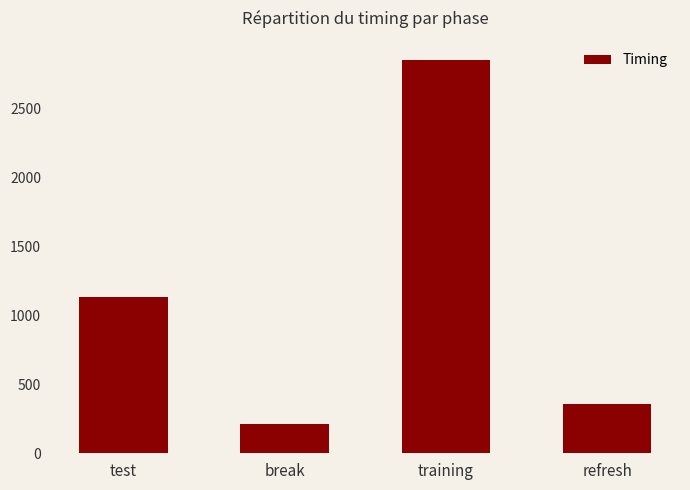

Reading left to right, list all the values displayed in this chart.

test=1134.5	break=212.0	training=2847.5	refresh=354.8